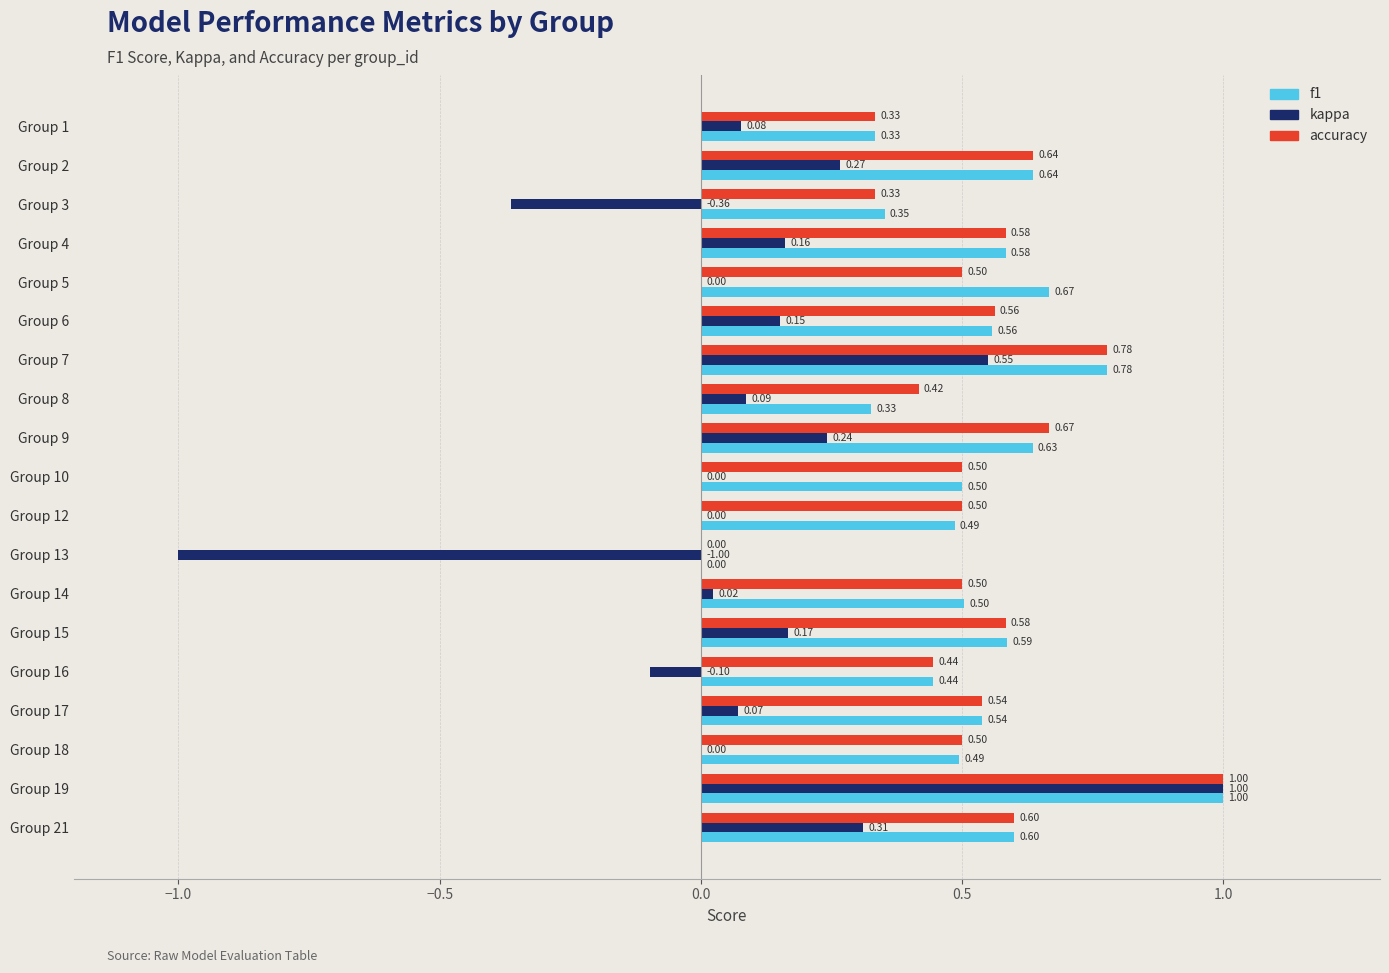

What is the total value across all series at Group 14?

1.0